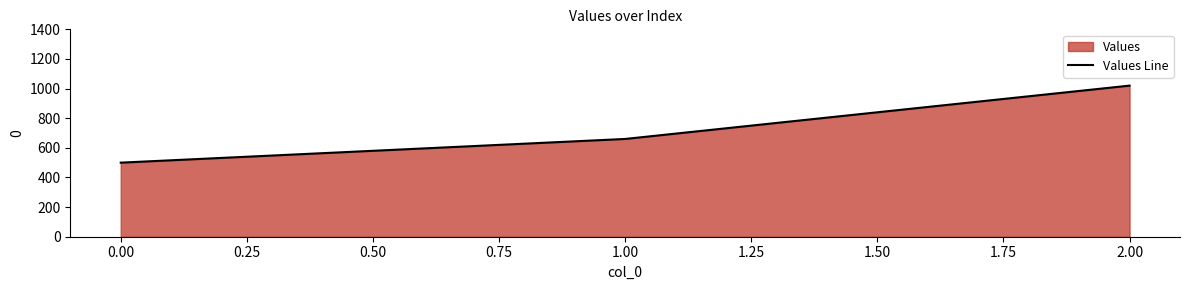

What is the sum of all values?

2180